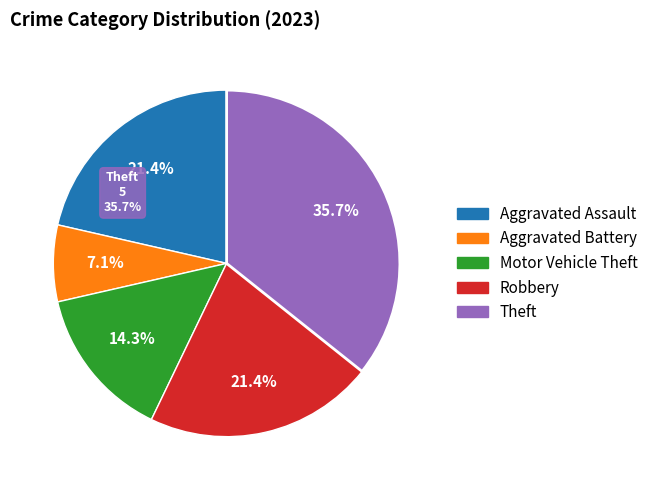

The Total slice represents 63% of the pie. True or false?

False